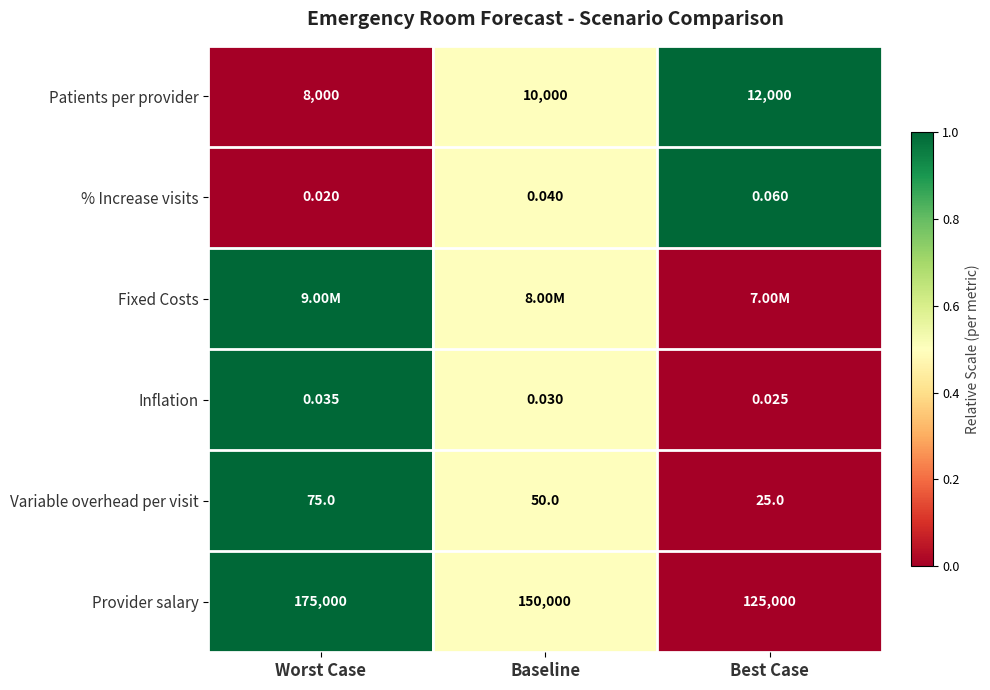

Is the value of Variable overhead per visit at Worst Case greater than the value of % Increase visits at Best Case?

Yes